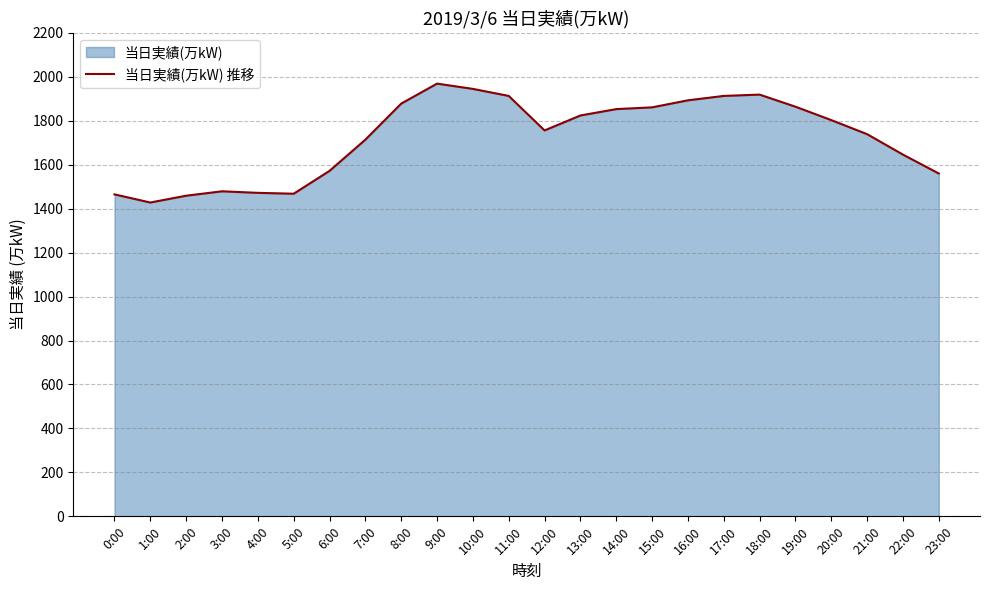

Rank the categories by value from highest to lowest.

9:00, 10:00, 18:00, 11:00, 17:00, 16:00, 8:00, 19:00, 15:00, 14:00, 13:00, 20:00, 12:00, 21:00, 7:00, 22:00, 6:00, 23:00, 3:00, 4:00, 5:00, 0:00, 2:00, 1:00